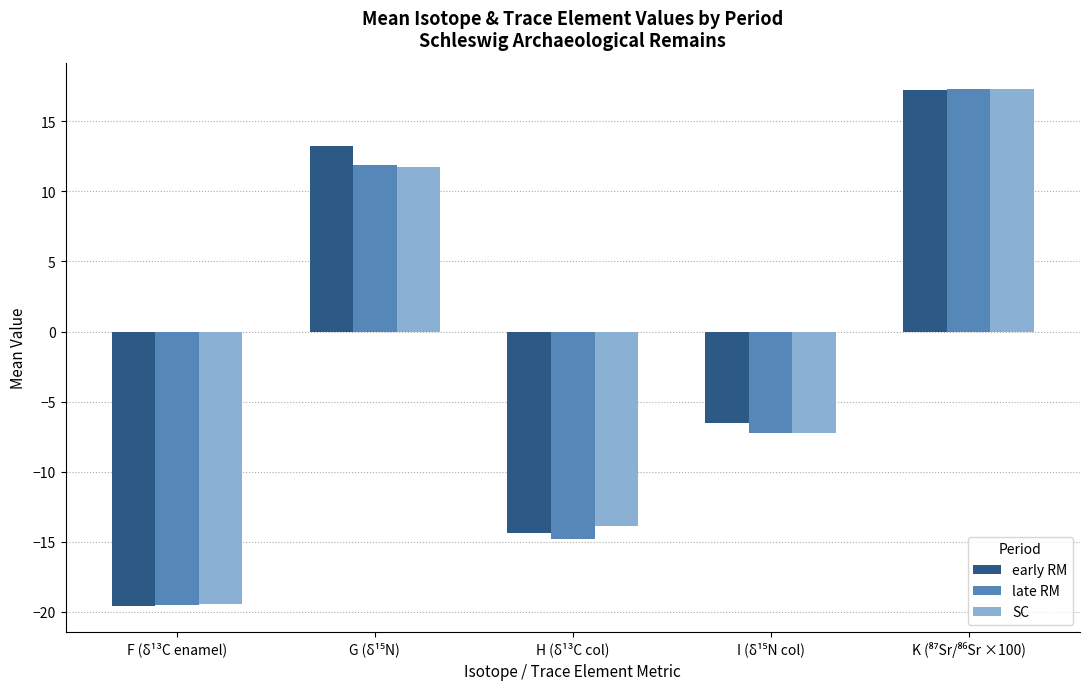

Reading right to left, list all the values displayed in this chart.

early RM: 17.3	-6.5	-14.4	13.2	-19.6
late RM: 17.3	-7.2	-14.8	11.9	-19.5
SC: 17.3	-7.2	-13.9	11.8	-19.4